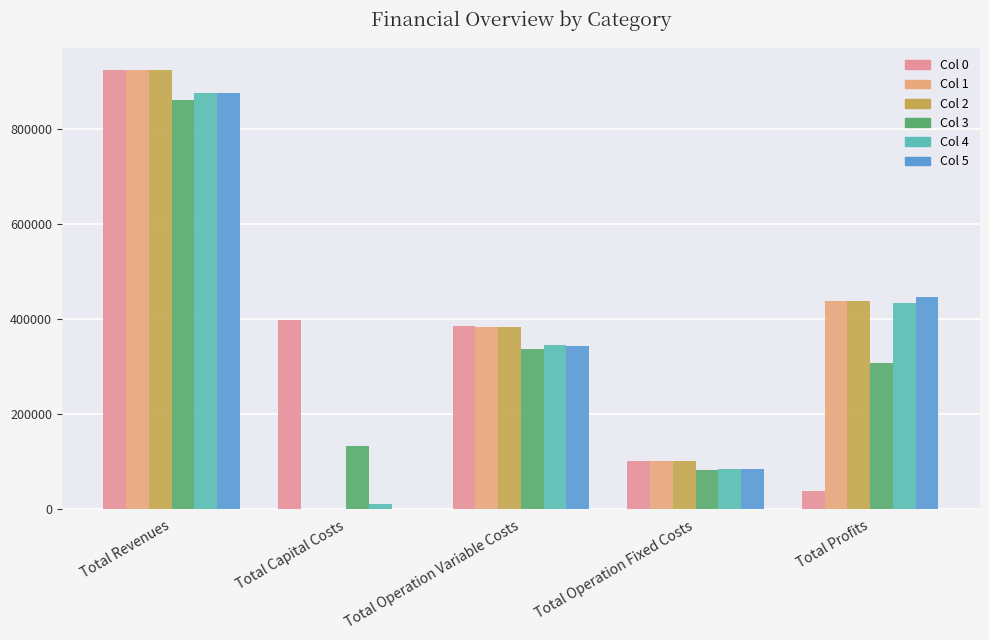

At which label does Col 1 reach its peak?

Total Revenues